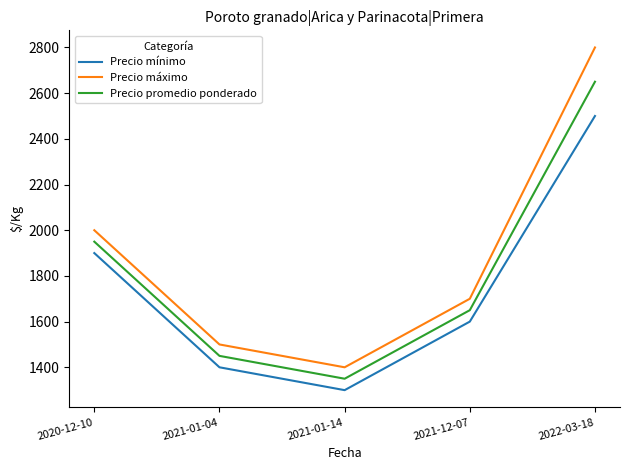

True or false: Precio promedio ponderado and Precio mínimo intersect in this chart.

False